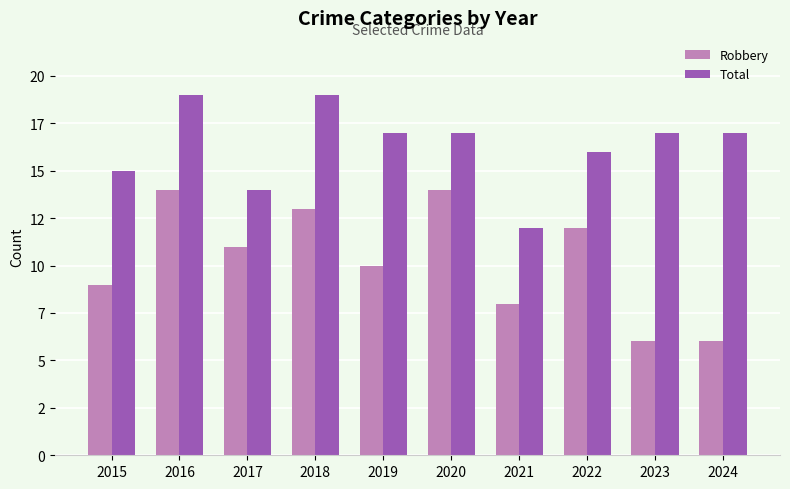

What are all the series names shown in the legend?

Robbery, Total